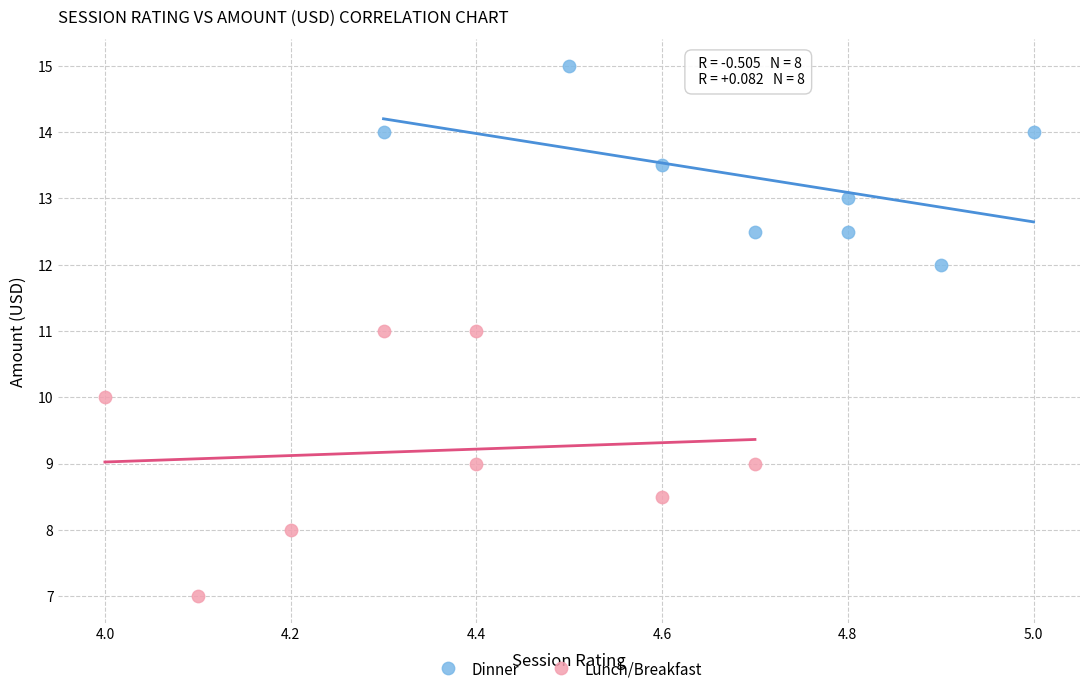

Which series contains the lowest Y value?

Lunch/Breakfast